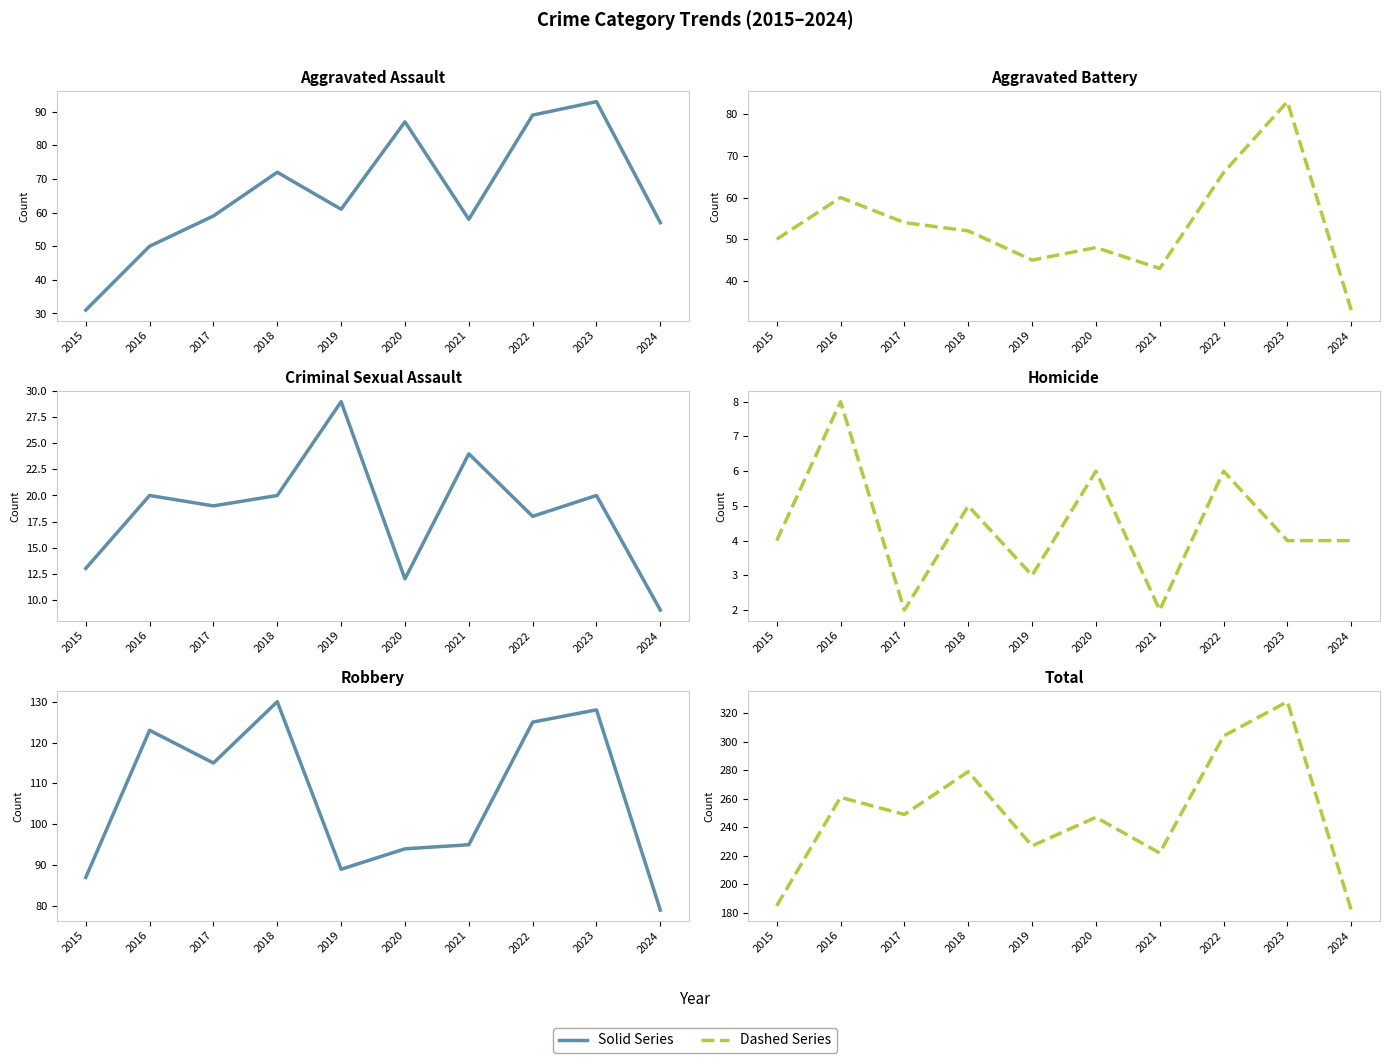

What is the value of the Homicide point at the 3rd from the left?

2